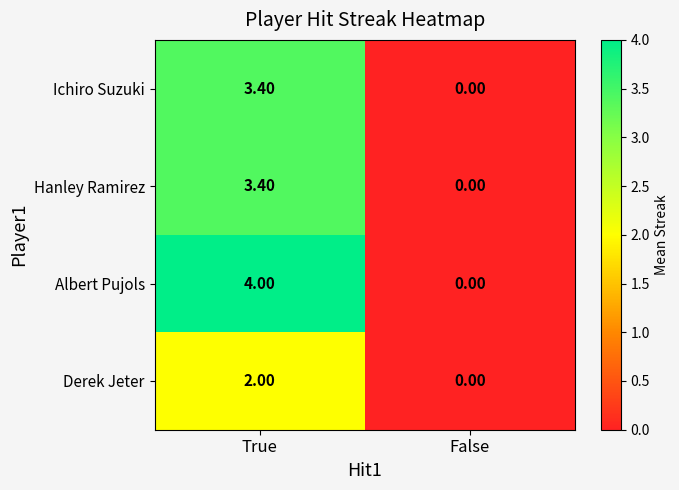

Which category has the lowest value across all series?

False